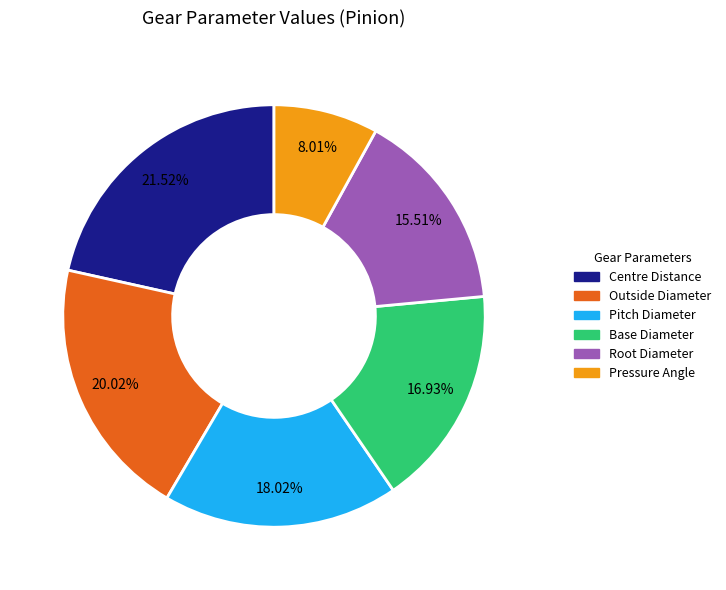

Between Centre Distance and Pressure Angle, which is larger?

Centre Distance